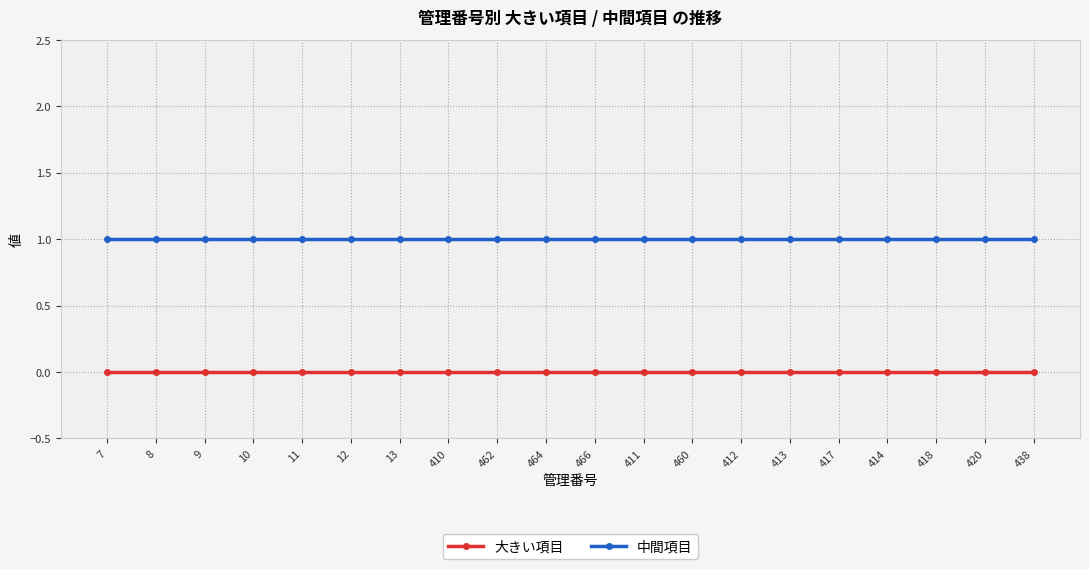

True or false: 大きい項目 and 中間項目 cross at least once.

False